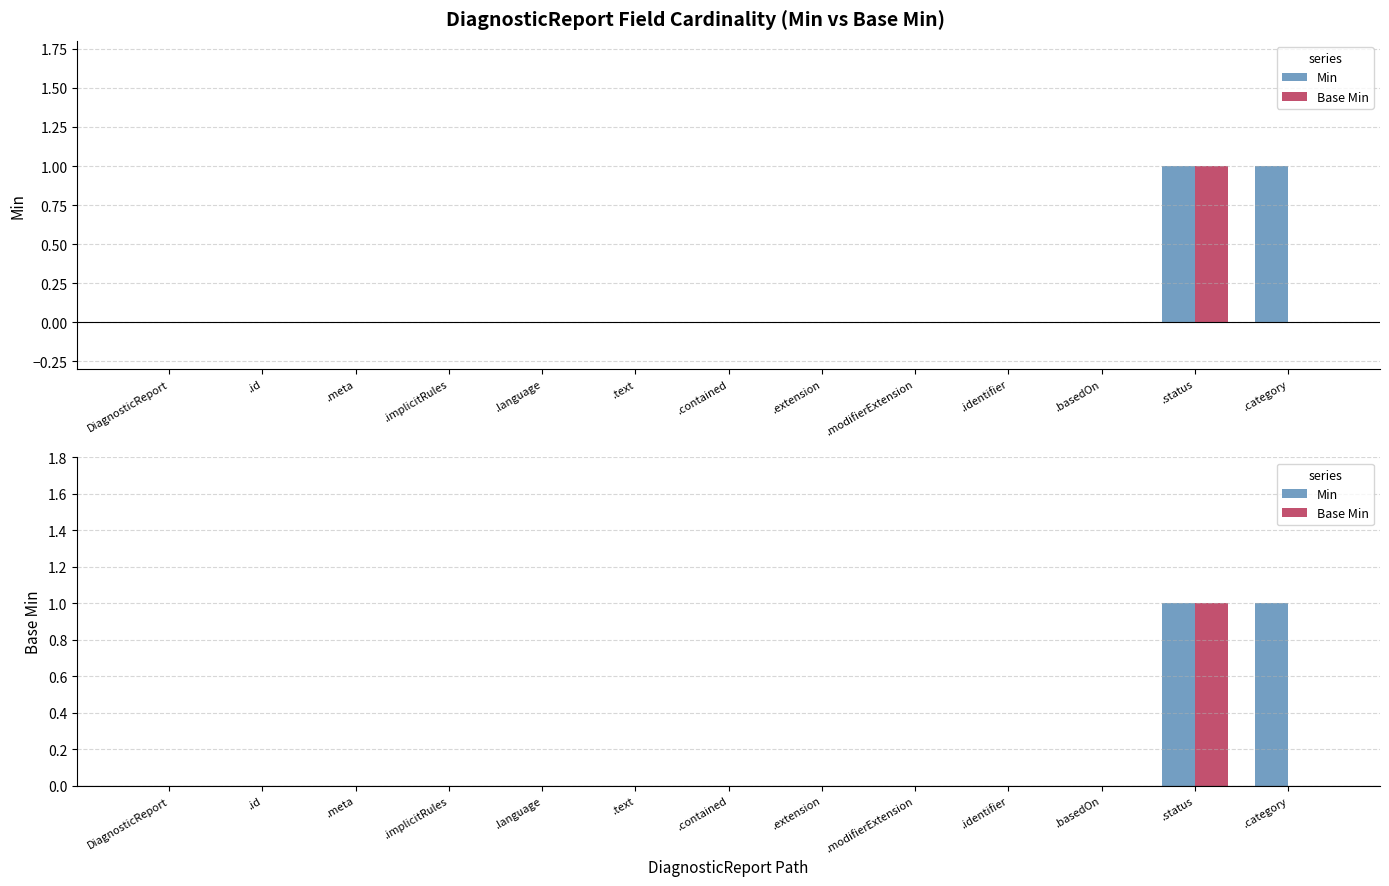

The value of Min at .text is 0. True or false?

True